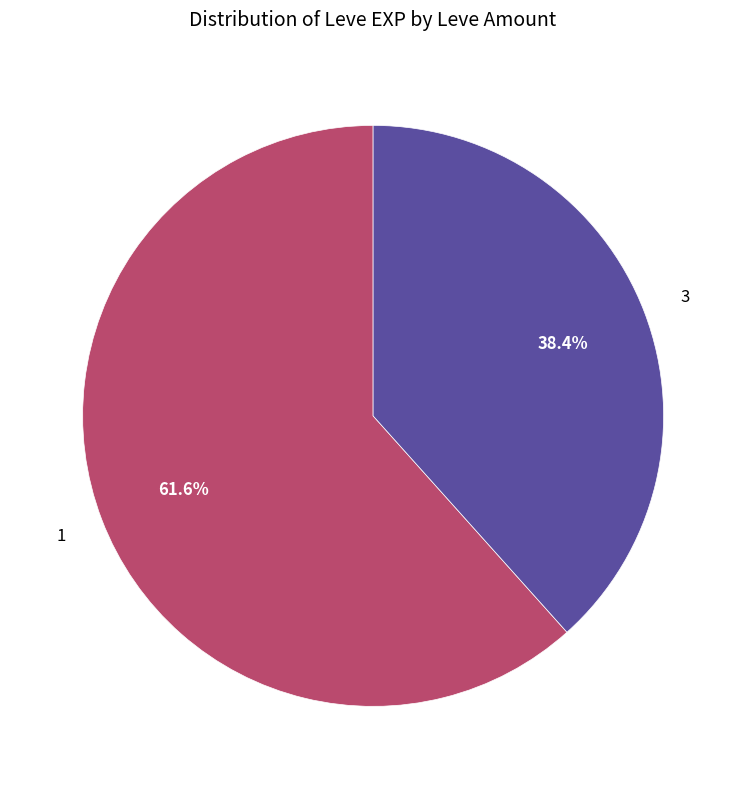

How many slices are in this pie chart?

2